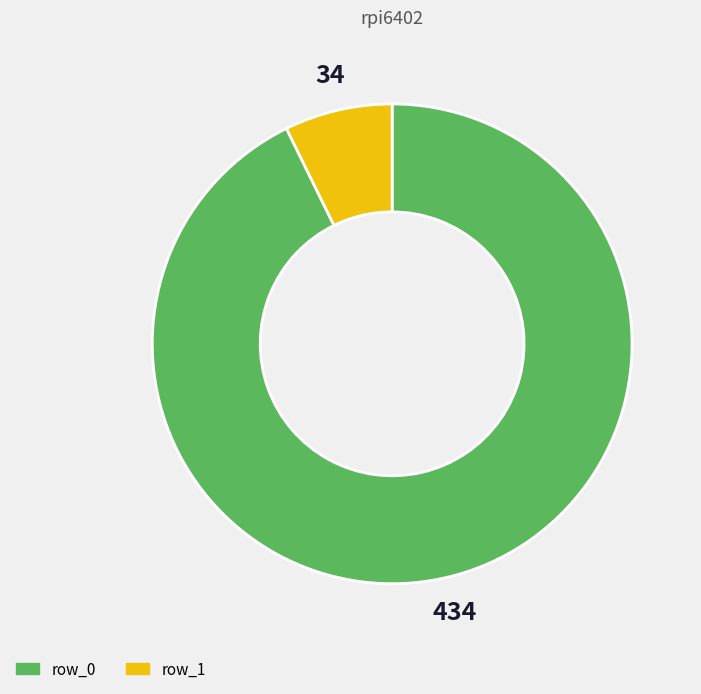

Does row_1 represent more than half of the total?

No